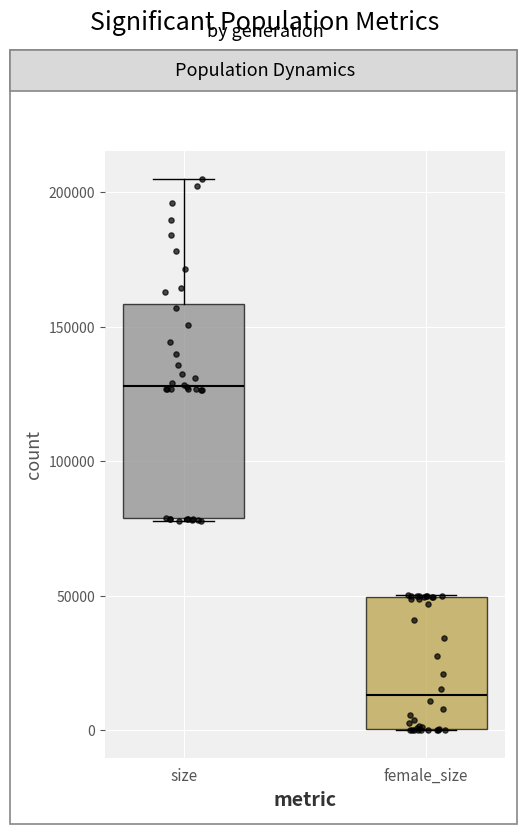

Which box is the tallest, from its lower edge to its upper edge?

size